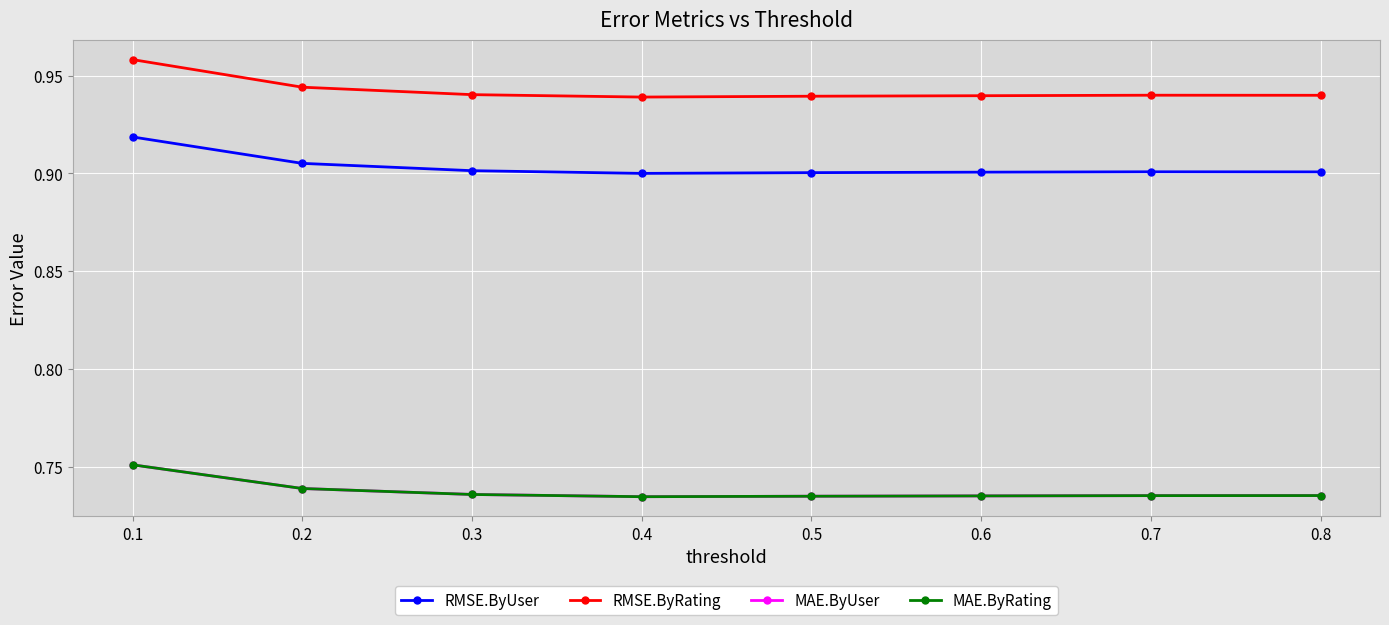

Between 0.1 and 0.2, which is larger?

0.1